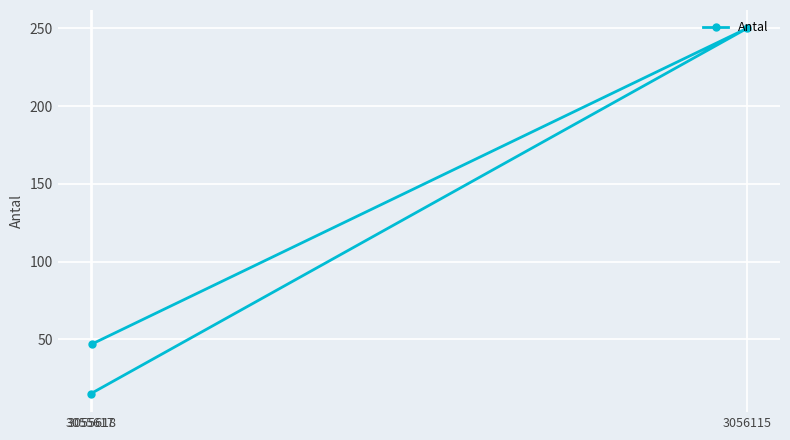

The value at 3055618 is 83. True or false?

False